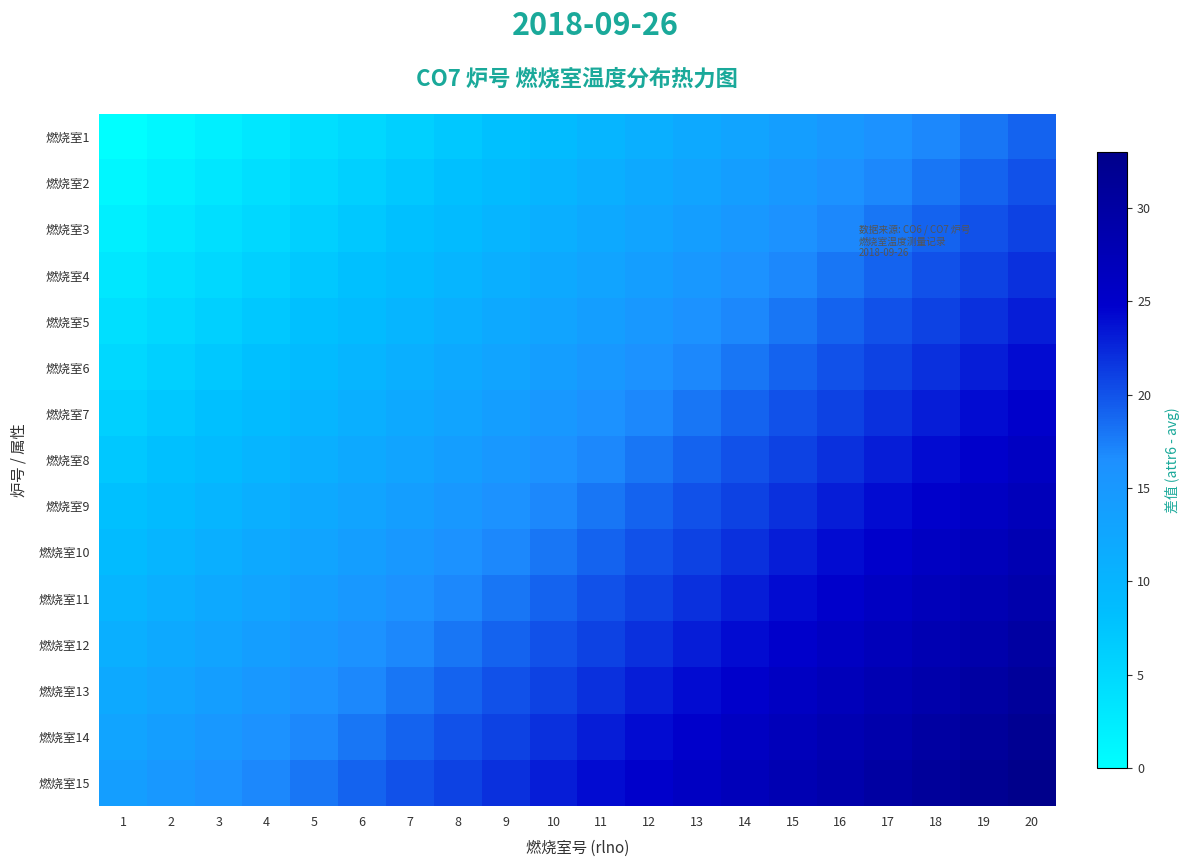

Which series has the largest range (max minus min)?

燃烧室1